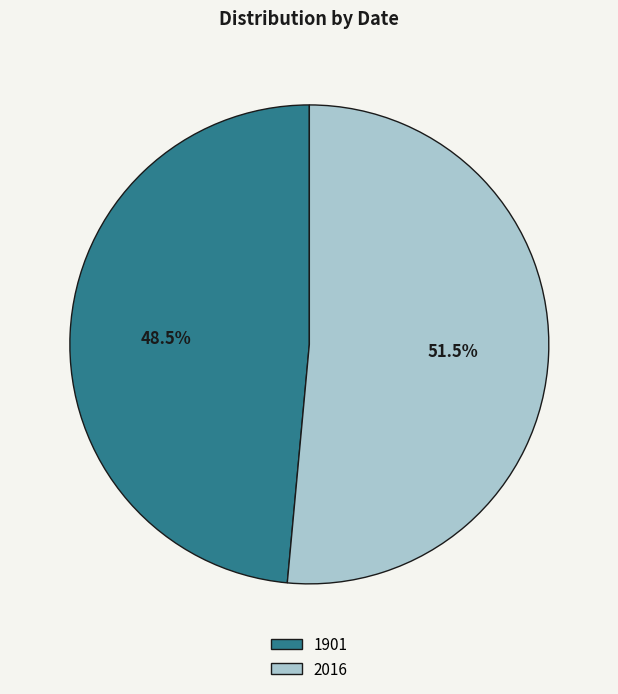

Is the sum of 2016 and 1901 greater than half?

Yes